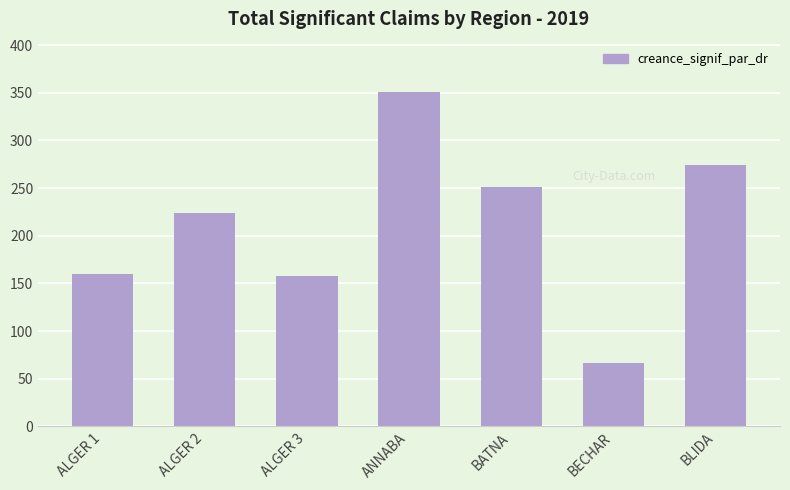

What is the average value?

212